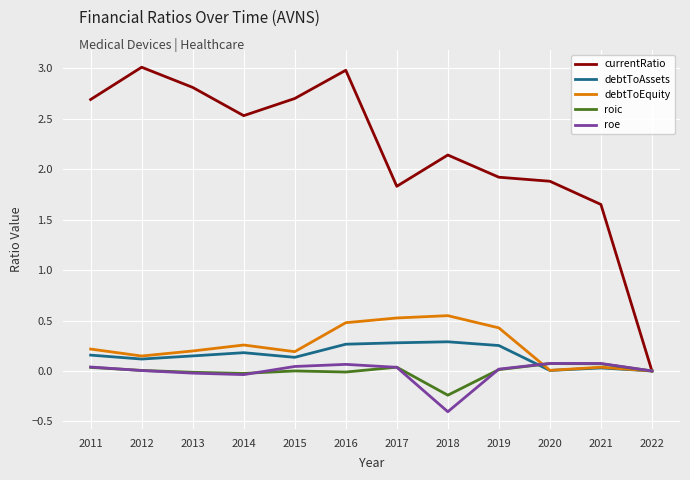

Which series changed the most between 2016 and 2019?

currentRatio